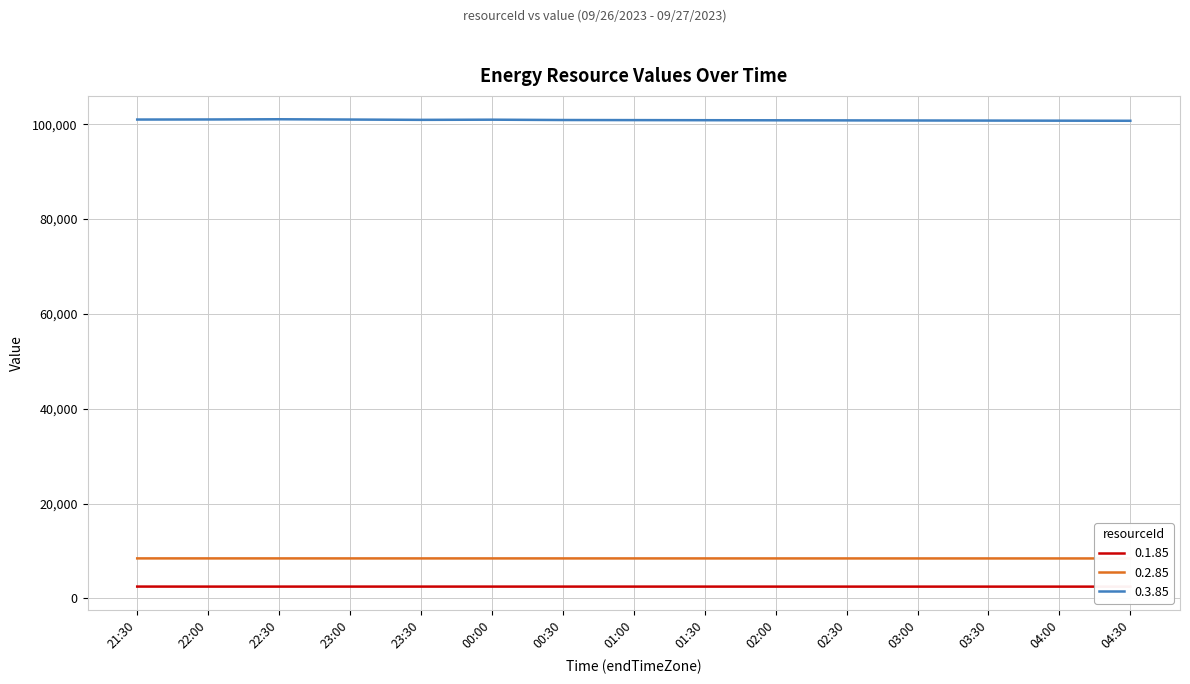

What is the sum of all 0.1.85 values?

37424